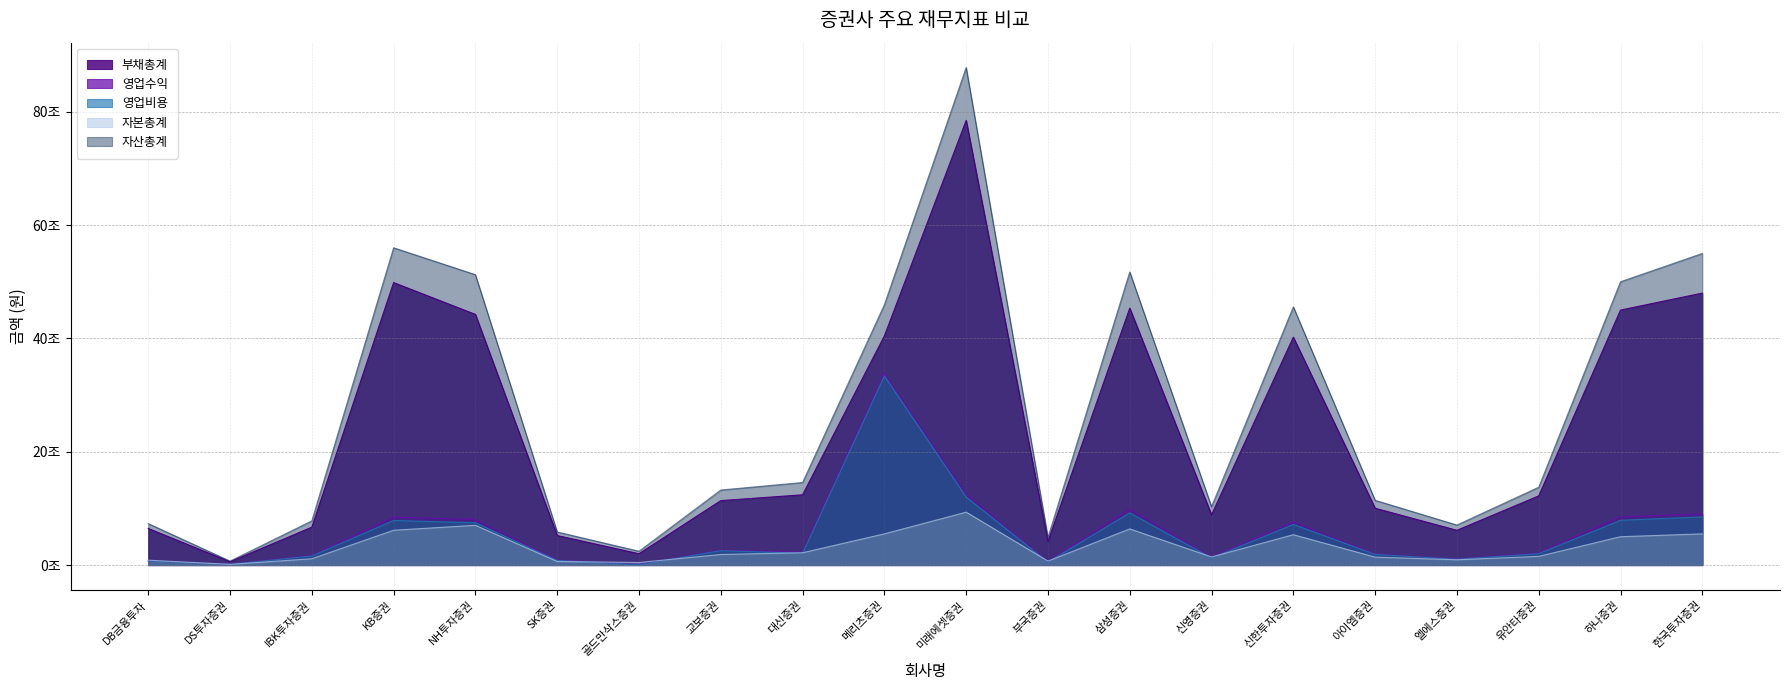

Which series ends up on top after the final intersection of 영업수익 and 자본총계?

영업수익